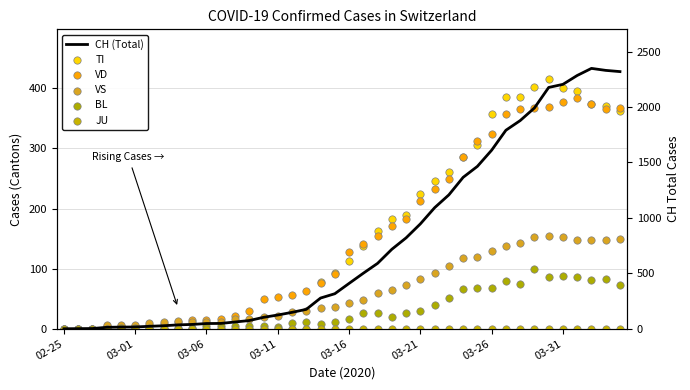

At how many categories does at least one series exceed 1383?

11